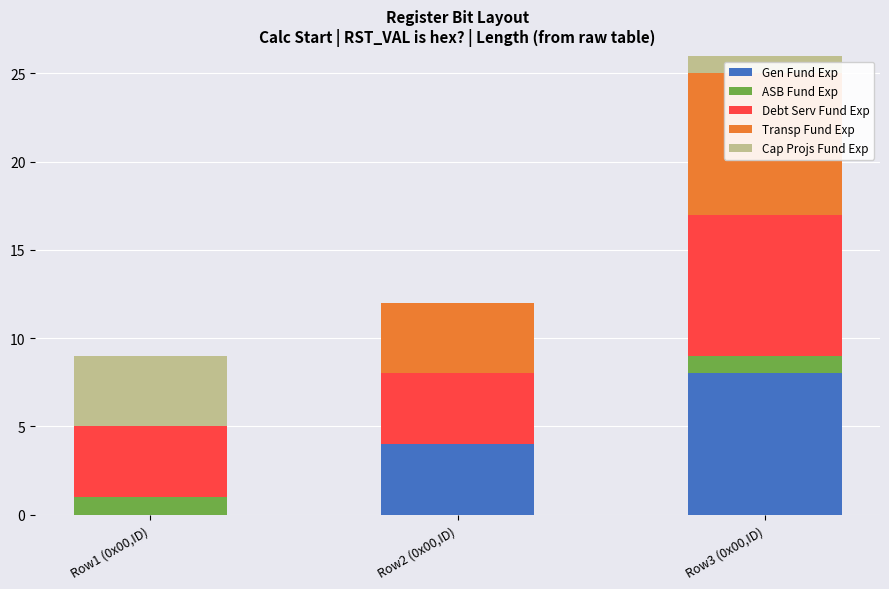

What is the highest value of the Debt Serv Fund Exp series?

8